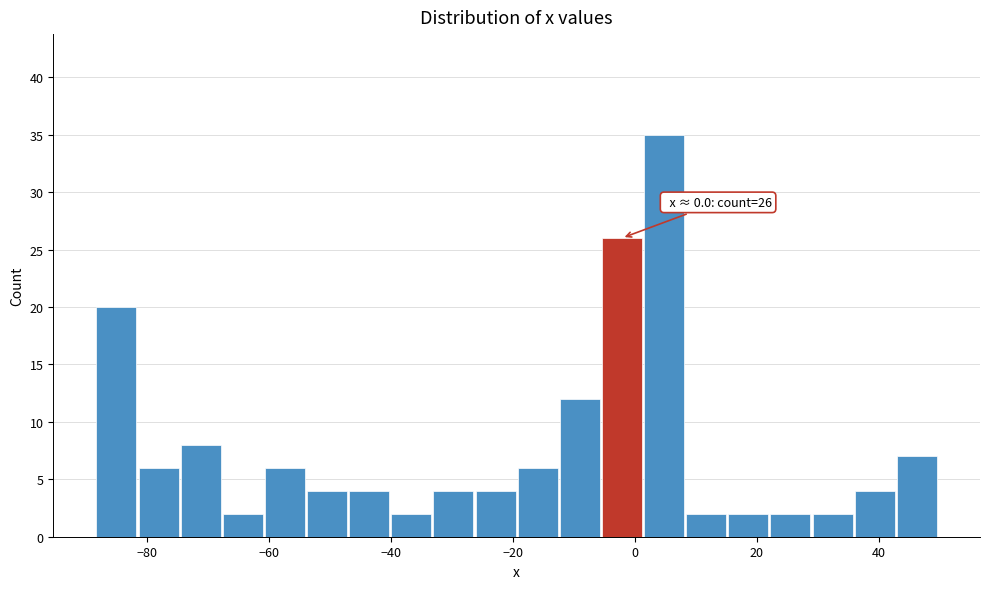

Read against the x-axis, roughly where is the centre of the tallest bar?

4